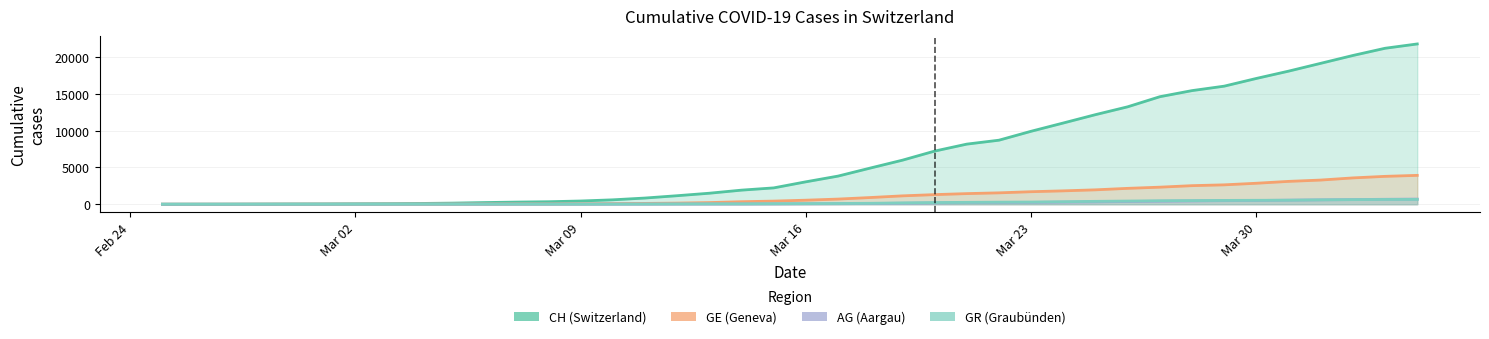

Read the GE value at 2020-03-19.

1139